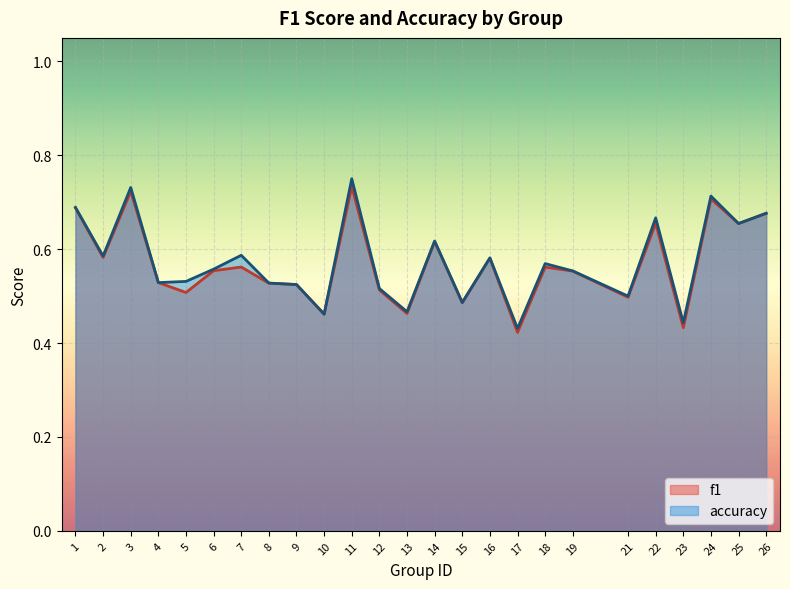

Which series has the largest total across all categories?

accuracy